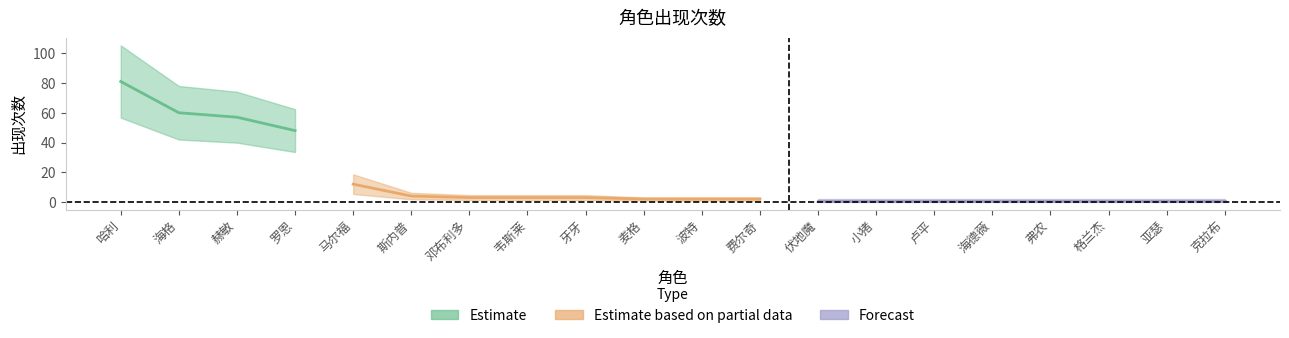

What is the label of the 9th point from the right?

费尔奇